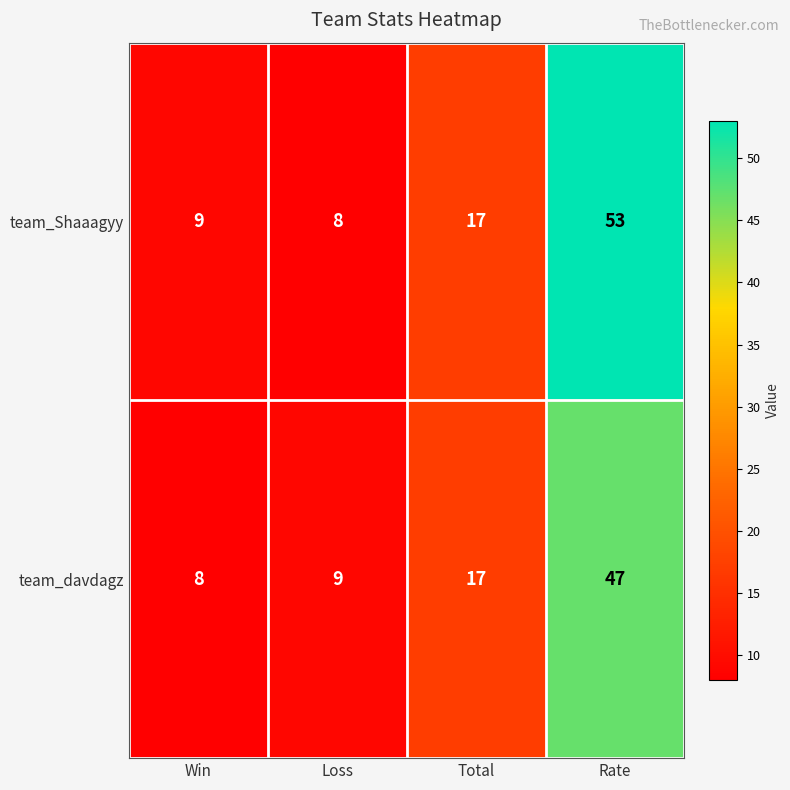

Reading left to right, transcribe all the data shown in this chart.

team_Shaaagyy: Win=9	Loss=8	Total=17	Rate=53
team_davdagz: Win=8	Loss=9	Total=17	Rate=47